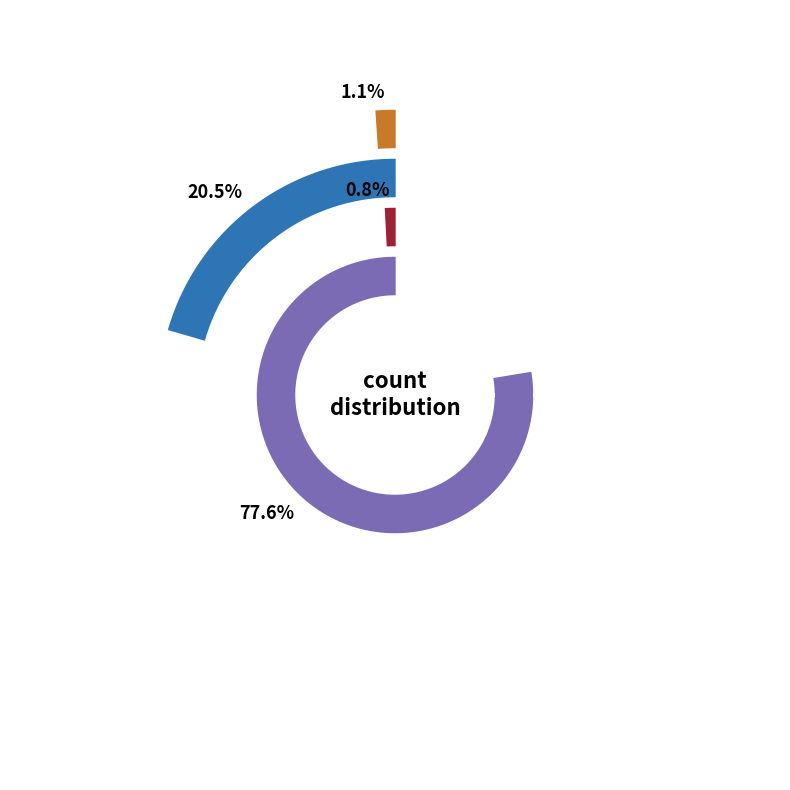

To the nearest percent, what percentage of the pie is countDied?

21%